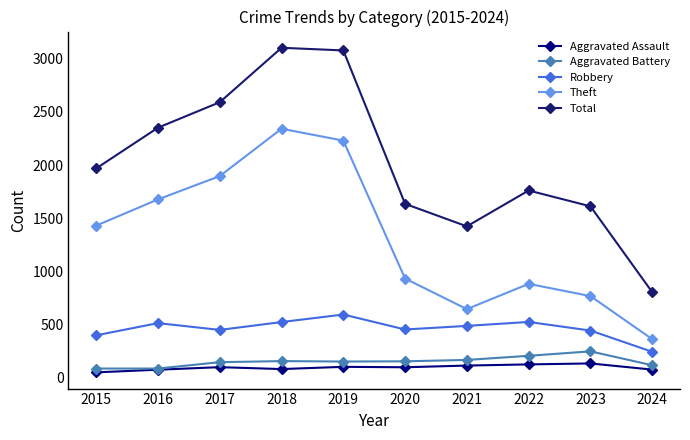

What is the spread (max minus min) of values at 2019?

2982